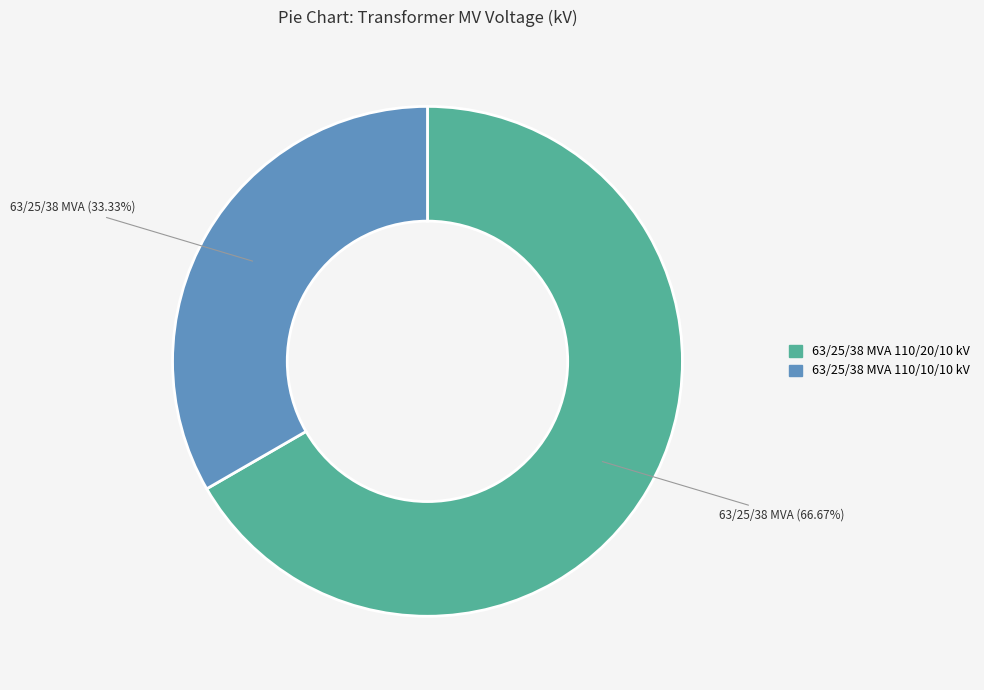

Which category has the smallest portion of the pie?

63/25/38 MVA 110/10/10 kV